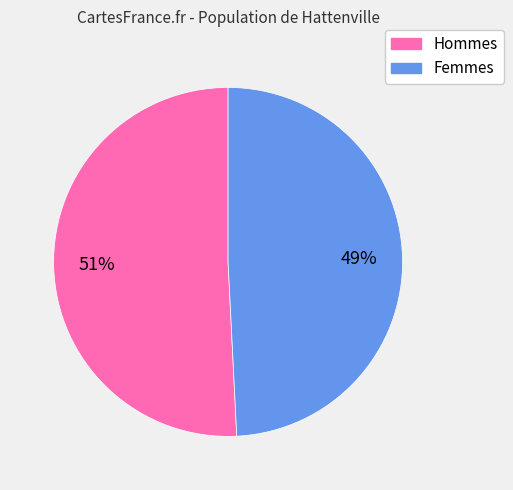

To the nearest percent, what is the difference between the largest and smallest slice percentages?

2%